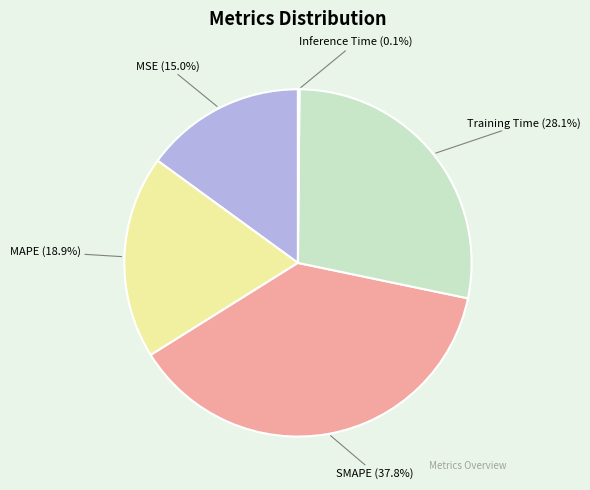

To the nearest percent, what is the average slice percentage?

20%